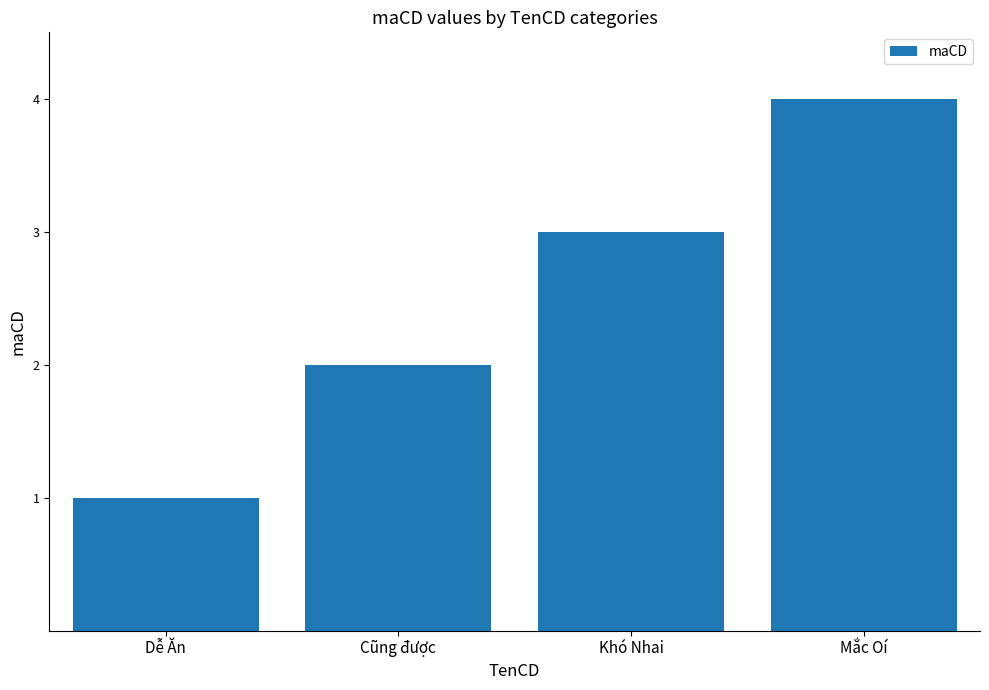

How many data points does each series have?

4